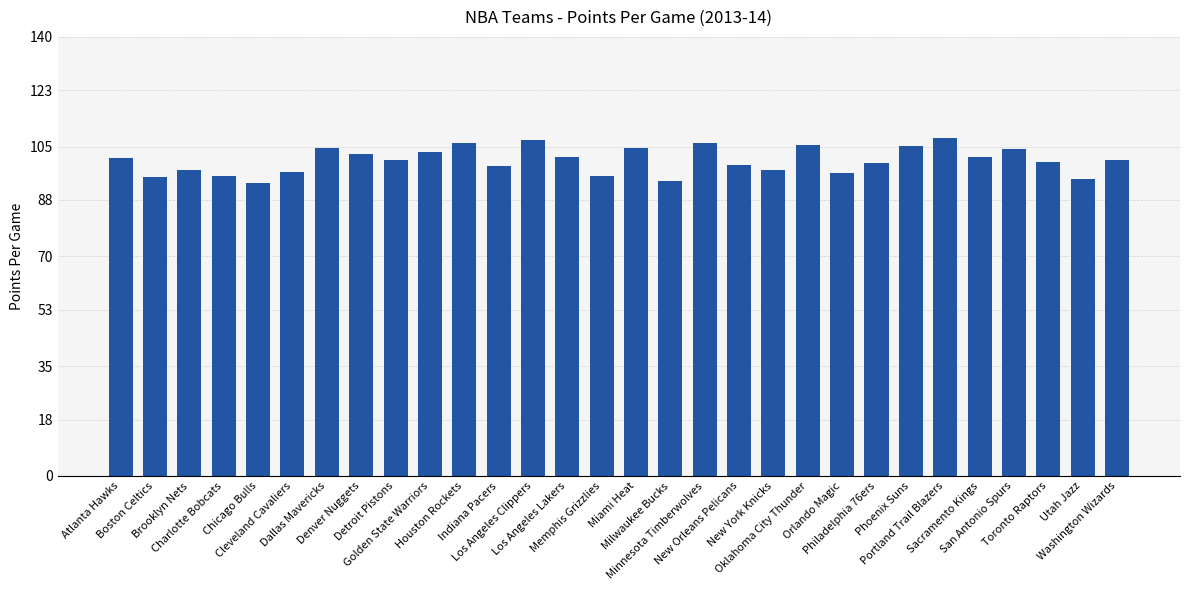

What is the sum of the values at Portland Trail Blazers and Washington Wizards?

208.4